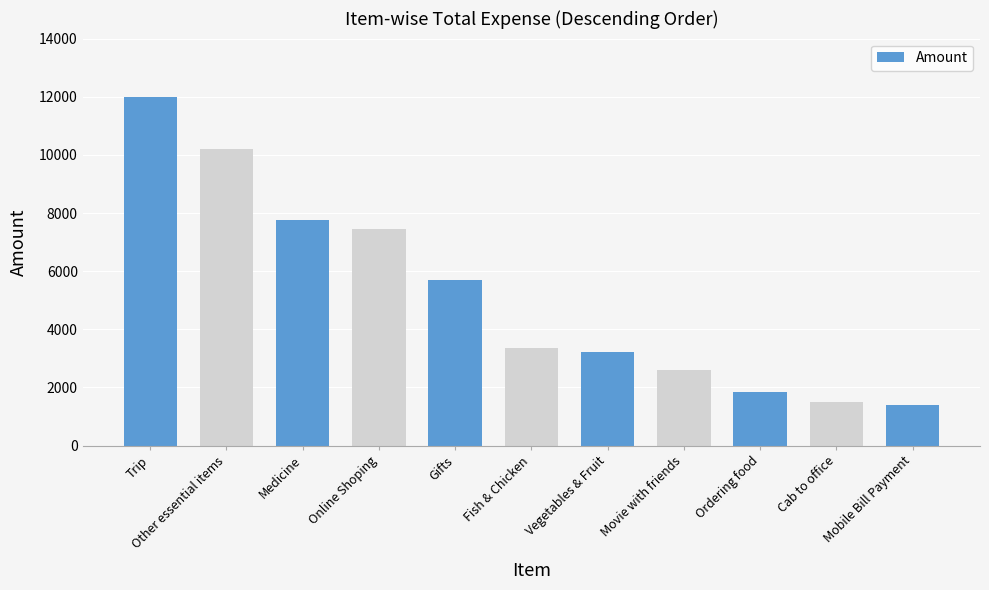

What is the label of the 10th bar from the left?

Cab to office